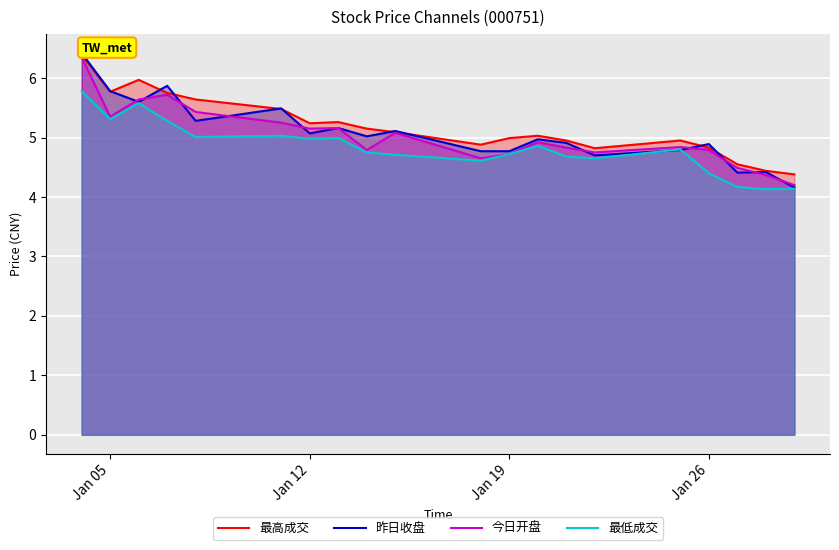

True or false: 最高成交 and 最低成交 intersect in this chart.

False